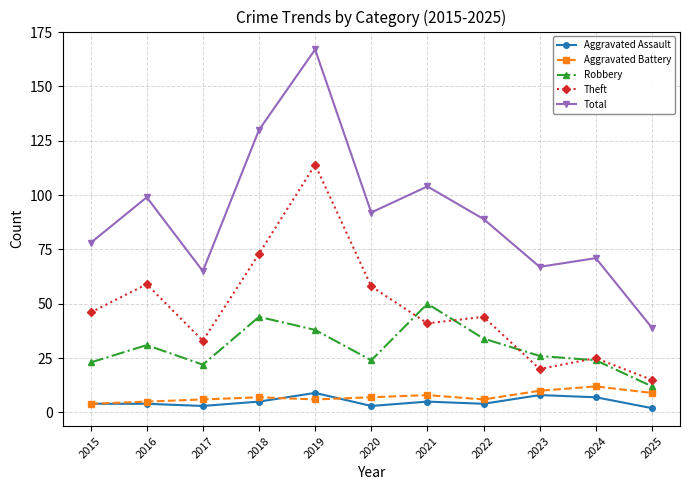

True or false: Aggravated Battery has more than 1 points higher than both neighbors.

True